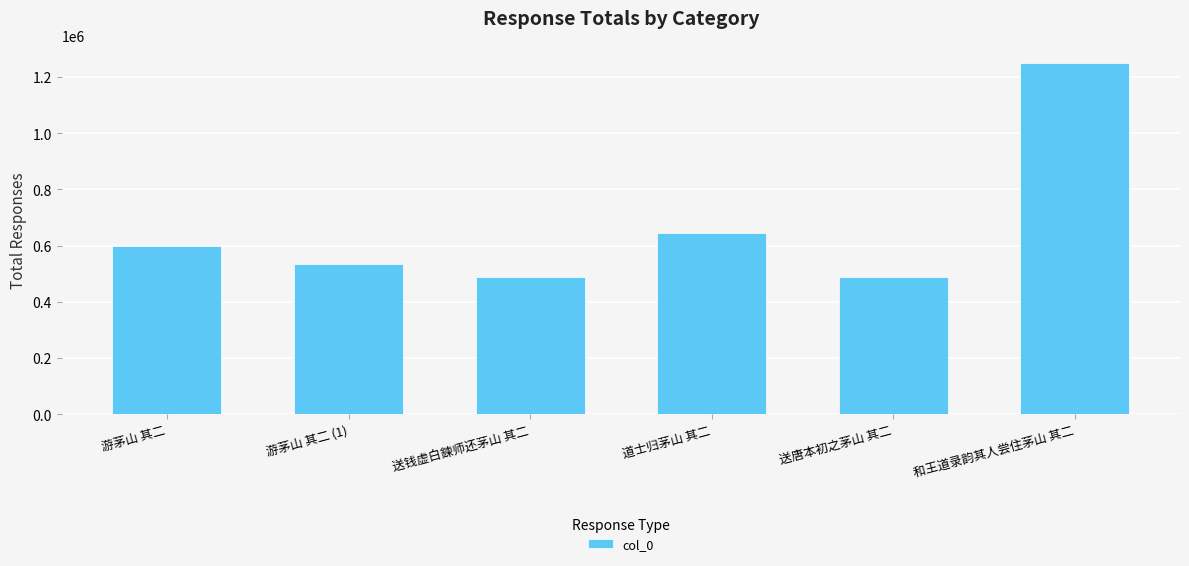

Is it true that the value at 游茅山 其二 is 220774?

False